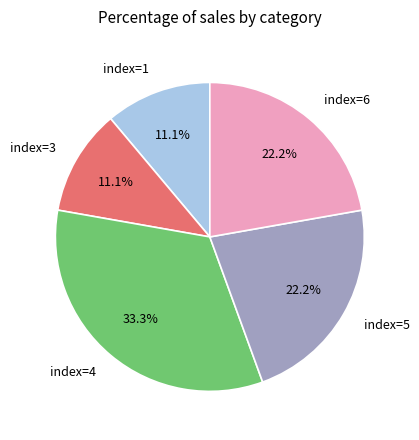

Which category has the biggest portion of the pie?

index=4